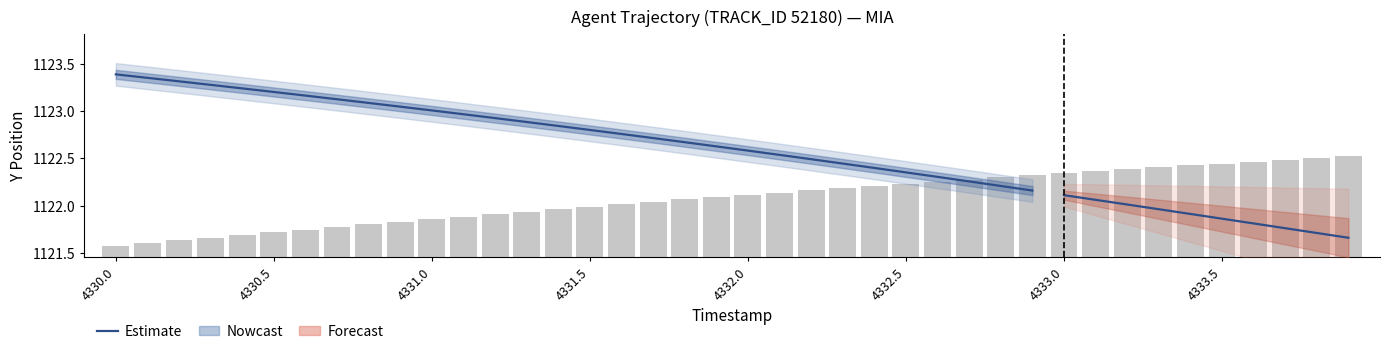

Where is the data nearest to the value 1122?

4331.5